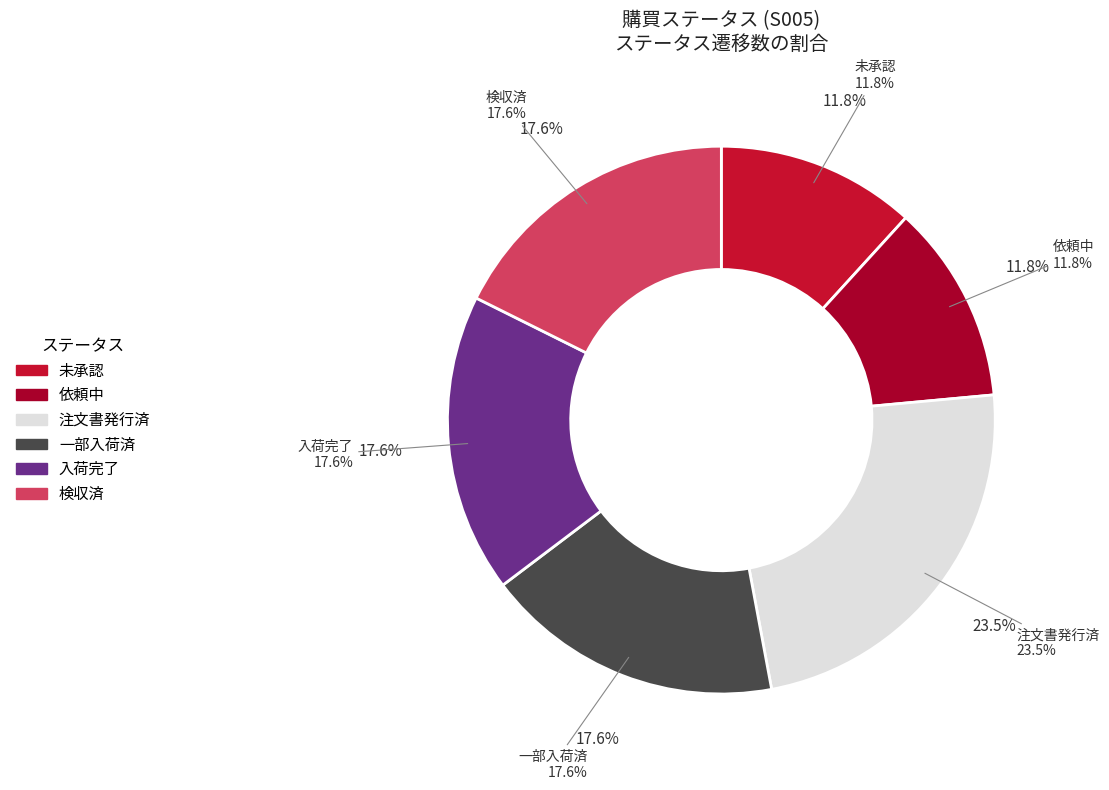

Do 一部入荷済 and 注文書発行済 together represent more than half of the pie?

No